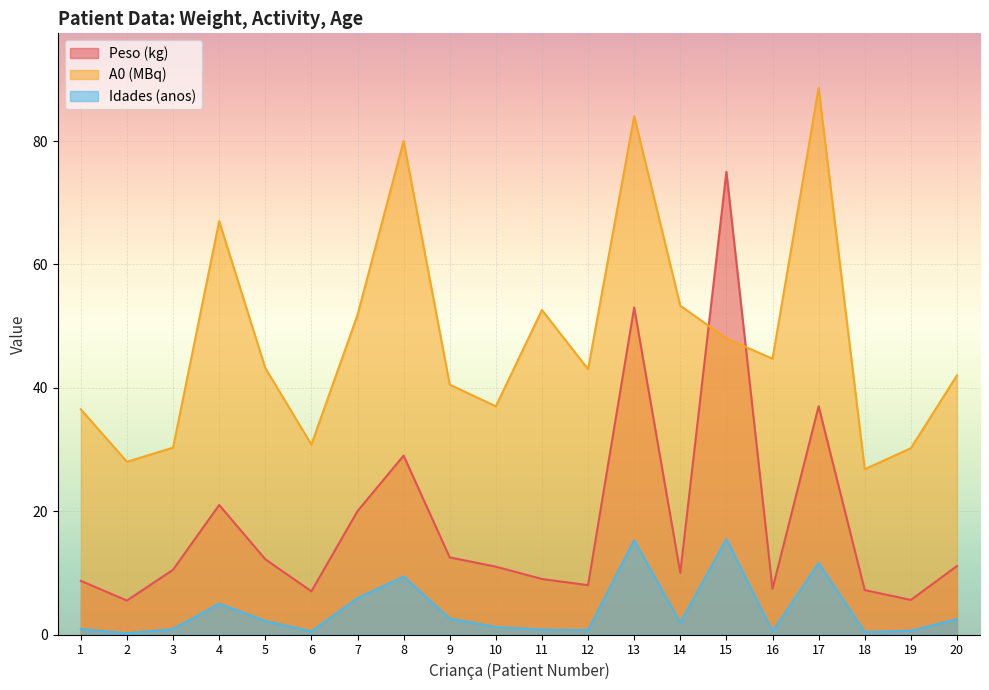

What is the spread (max minus min) of values at 4?

62.0